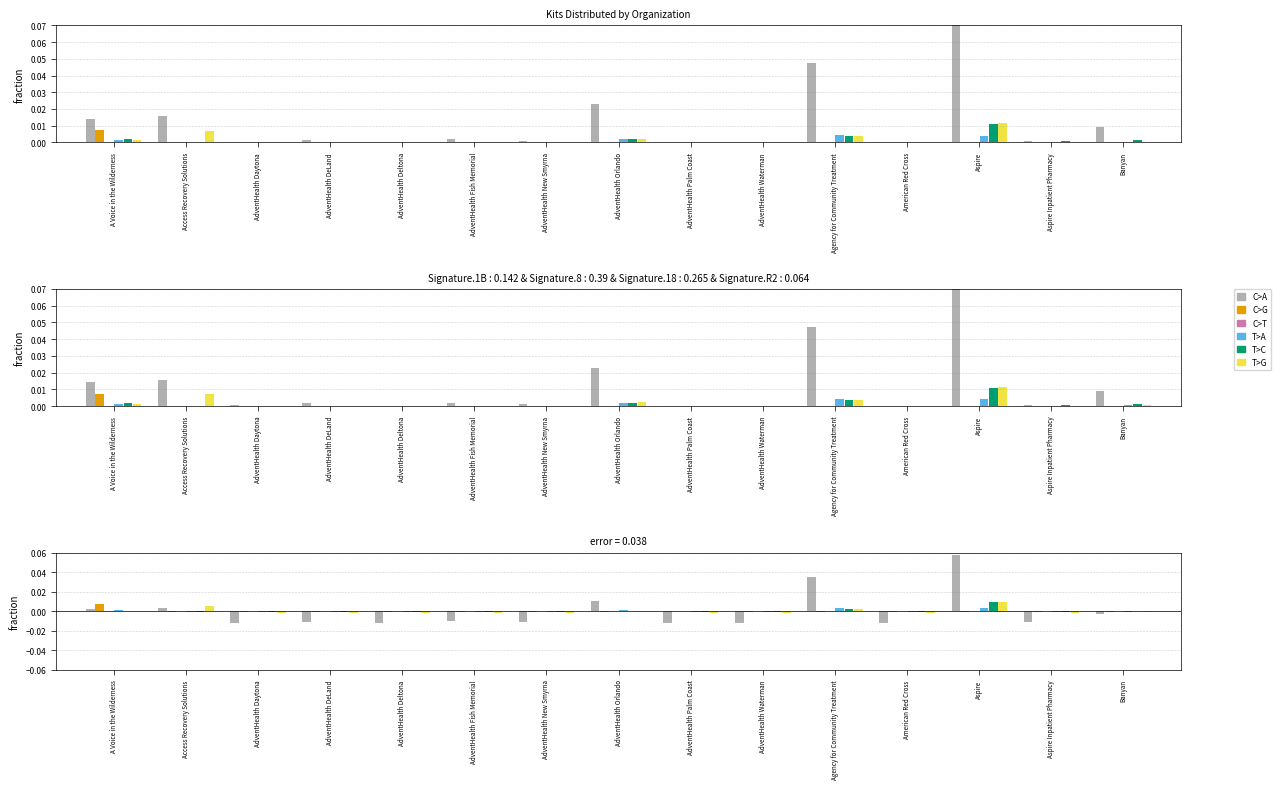

Does the chart contain stacked bars?

No